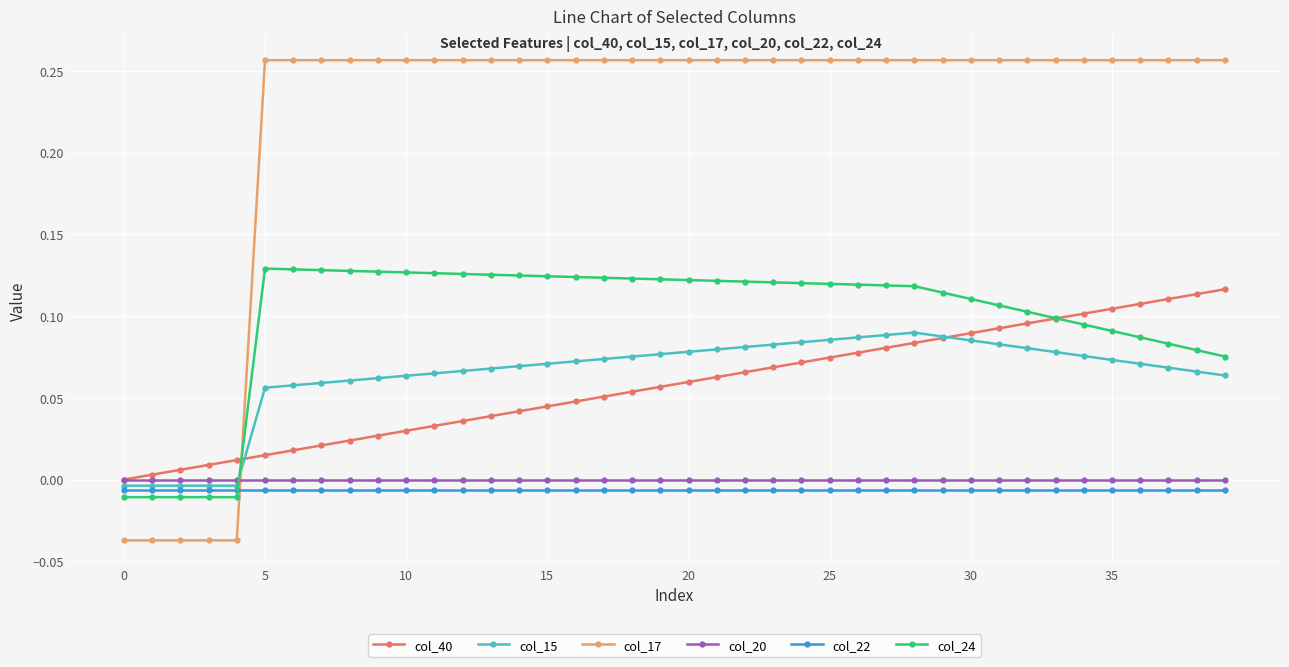

True or false: col_22 and col_20 intersect in this chart.

False